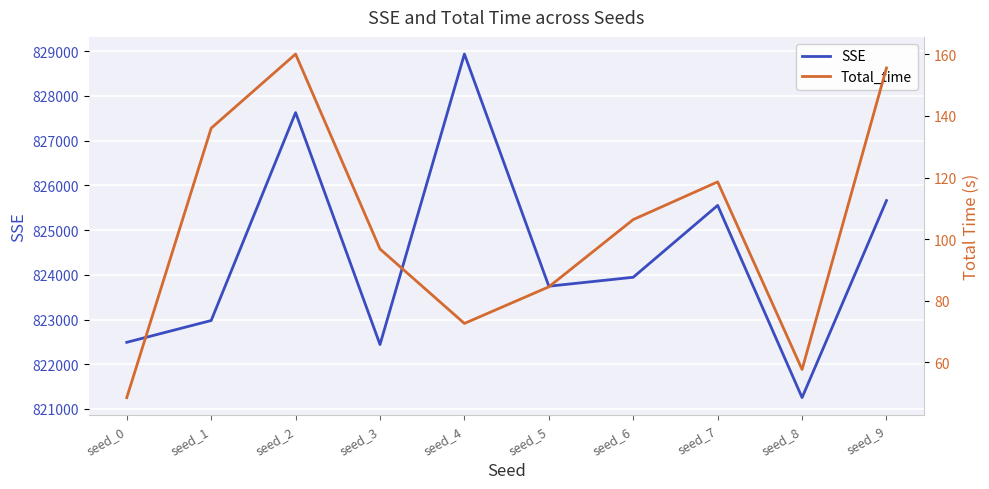

The value of SSE at seed_7 is 177558.4. True or false?

False